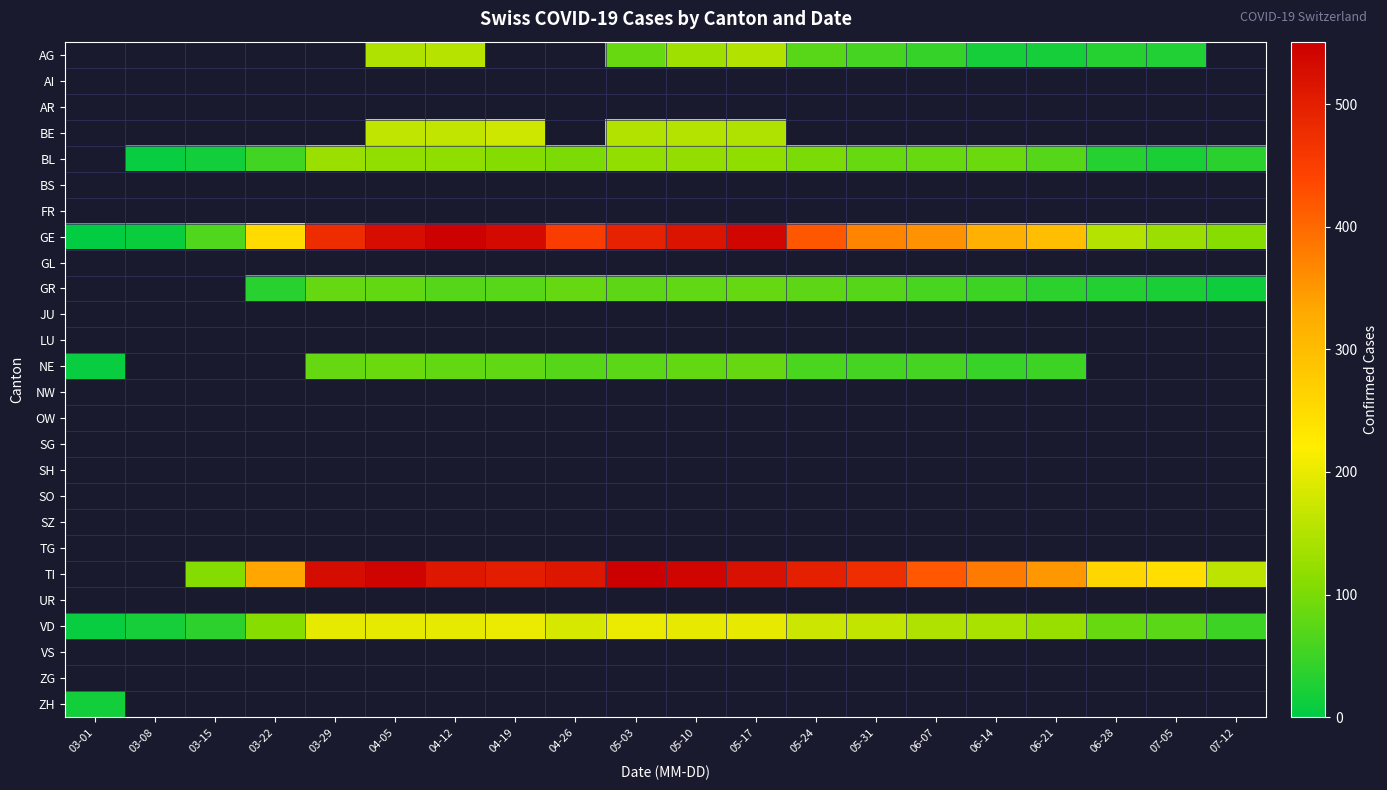

Which category has the lowest value across all series?

03-01